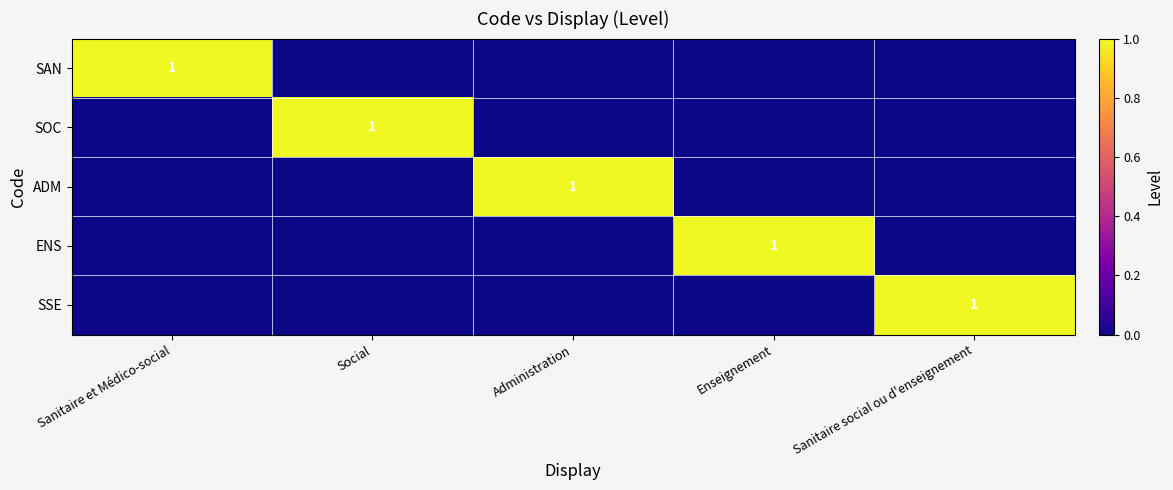

How many series are shown in this chart?

5